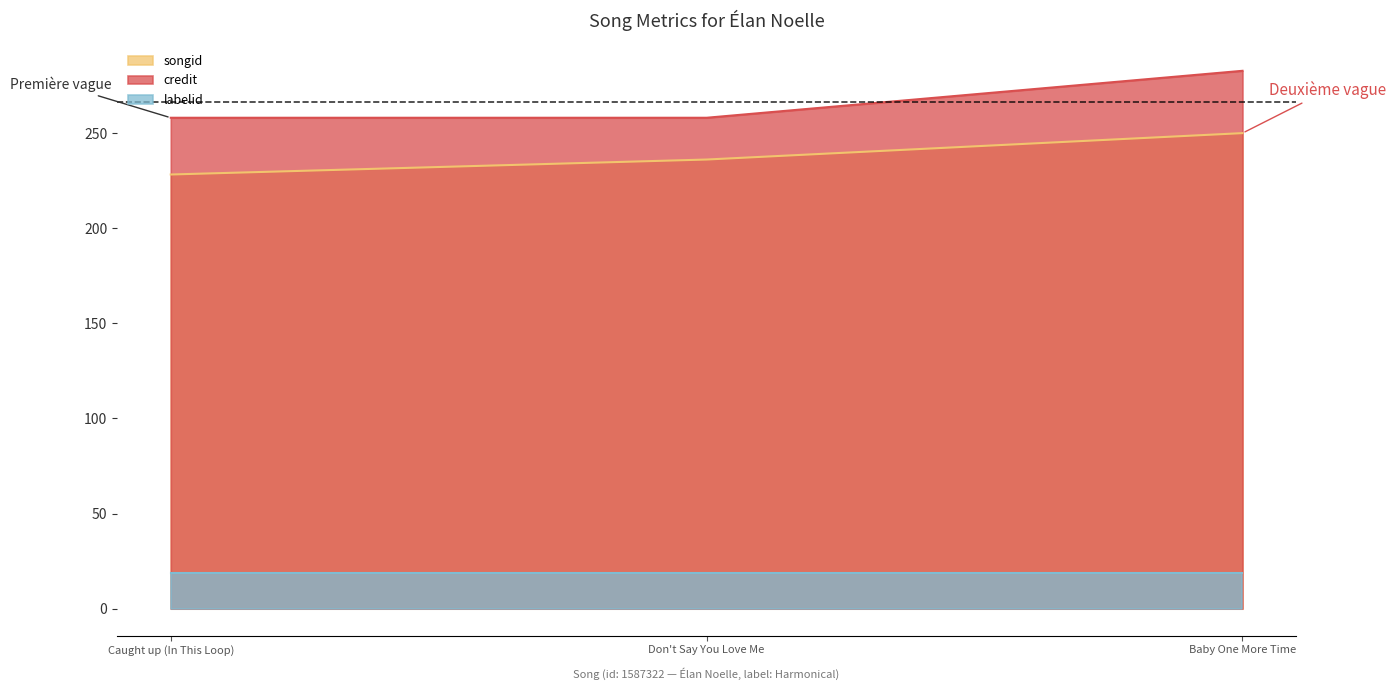

What is the total value across all series at Baby One More Time?

551.4